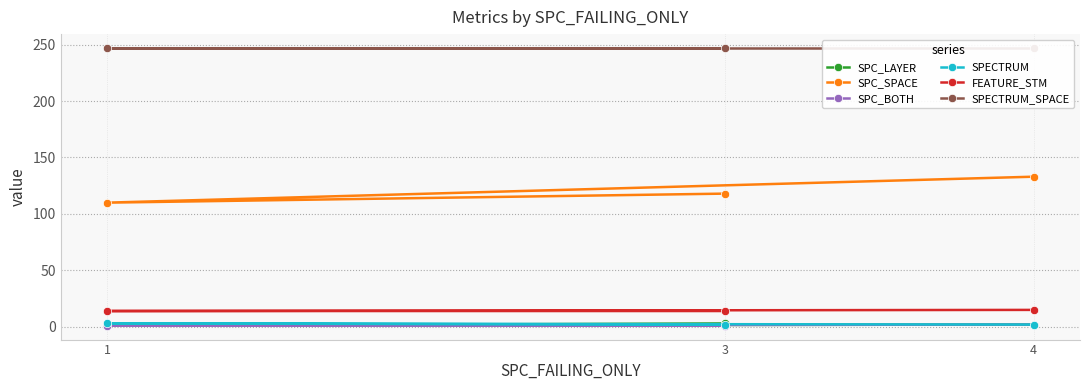

What is the label of the 3rd point from the left?

4